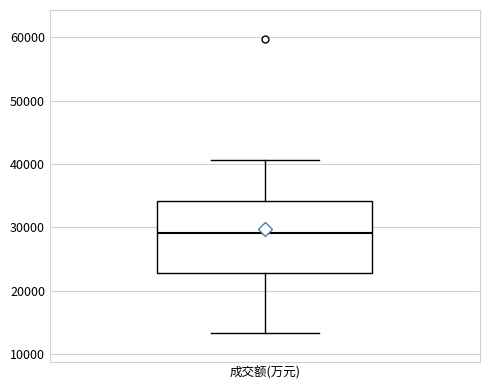

Transcribe this box plot: give where the median line is, the range the box spans, and where the two whiskers end, as read against the y-axis. The values are not printed on the chart, so give them approximately, as read against the axis.

median 29000, box 23000 to 34000, whiskers 13000 to 41000